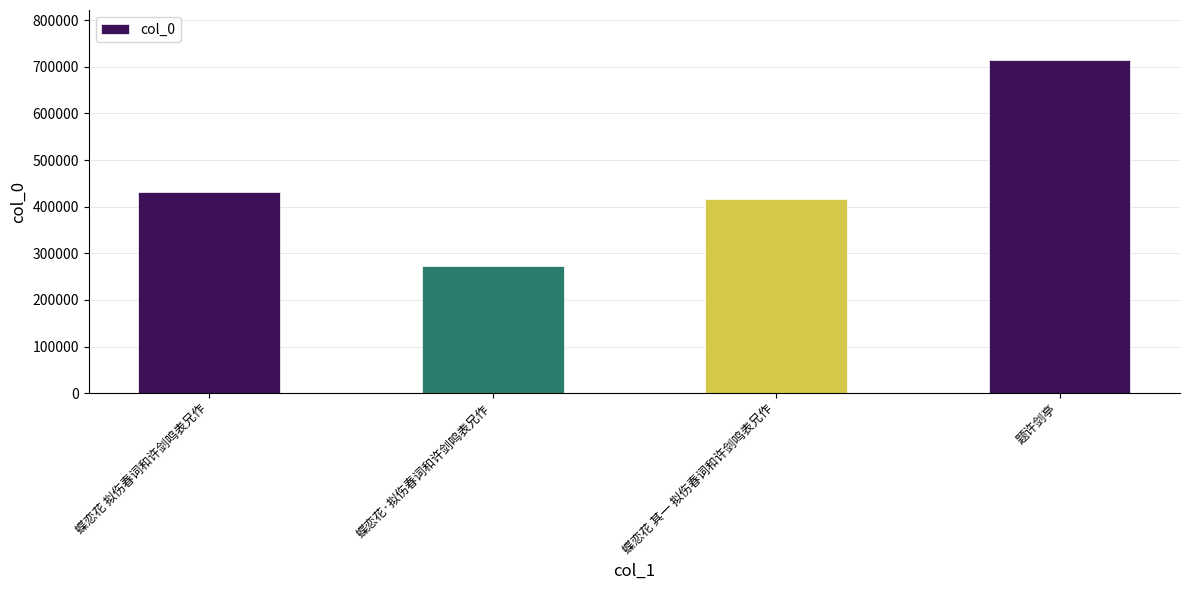

List the labels in order of value, smallest first.

蝶恋花·拟伤春词和许剑鸣表兄作, 蝶恋花 其一 拟伤春词和许剑鸣表兄作, 蝶恋花 拟伤春词和许剑鸣表兄作, 题许剑亭